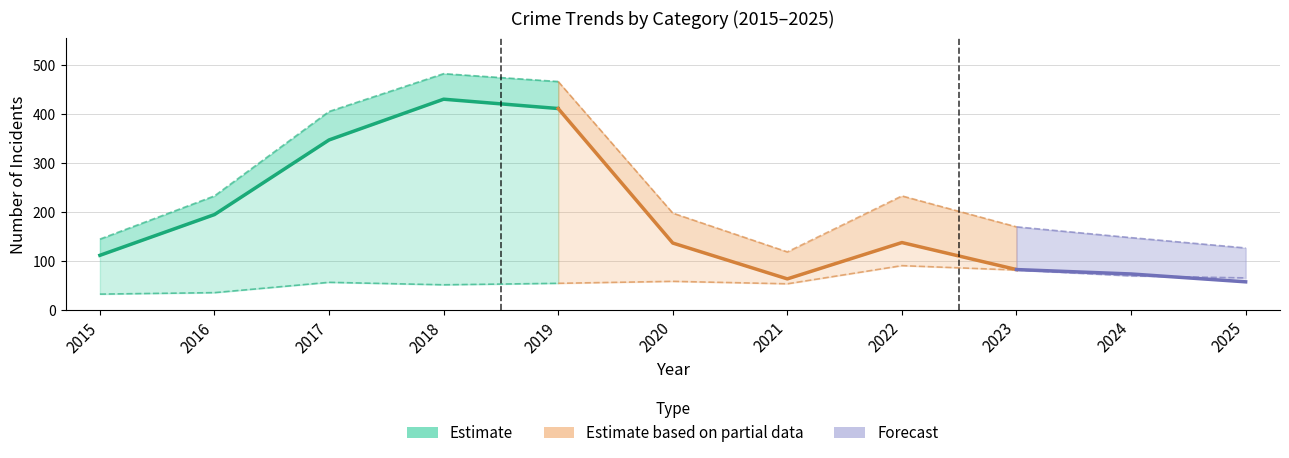

Is it true that Aggravated Battery equals 7 at 2020?

False